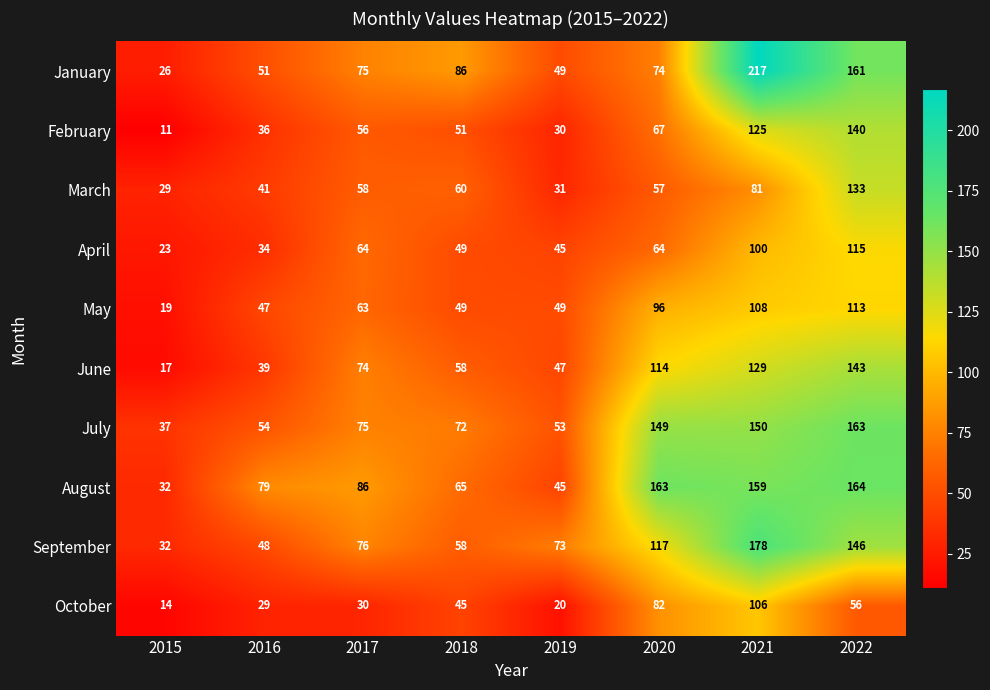

What is the difference between the second highest and second lowest values in the May series?

61